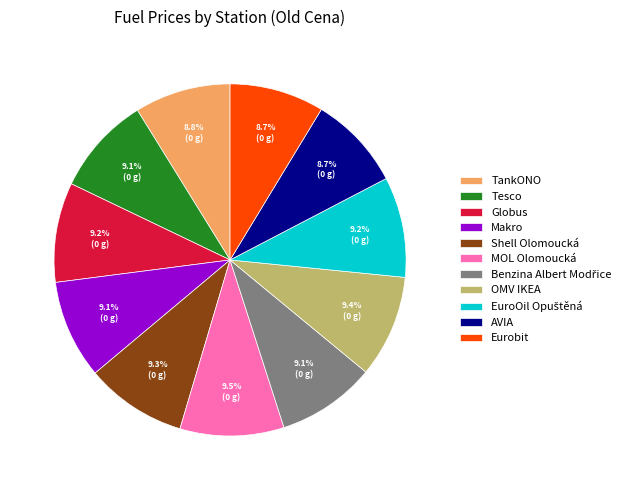

Approximately how many times larger is the value at OMV IKEA compared to Eurobit?

1.1